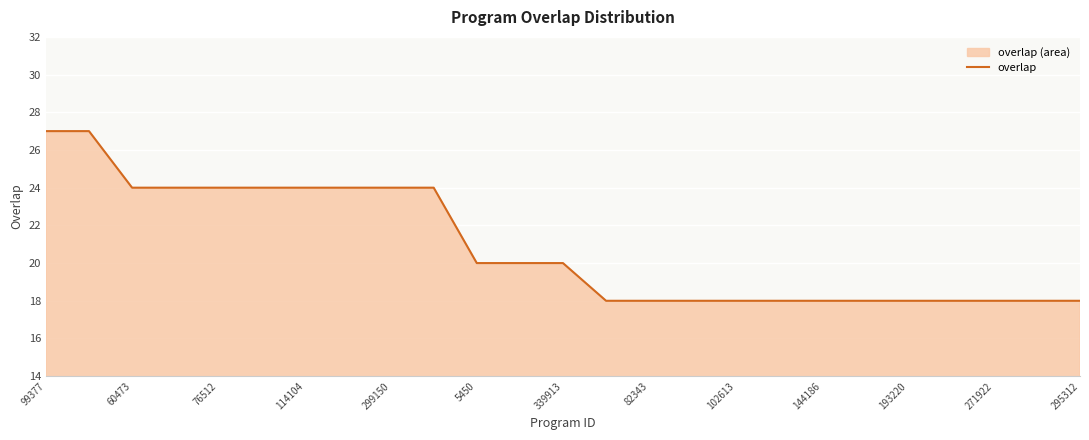

Read the value at 193220.

18